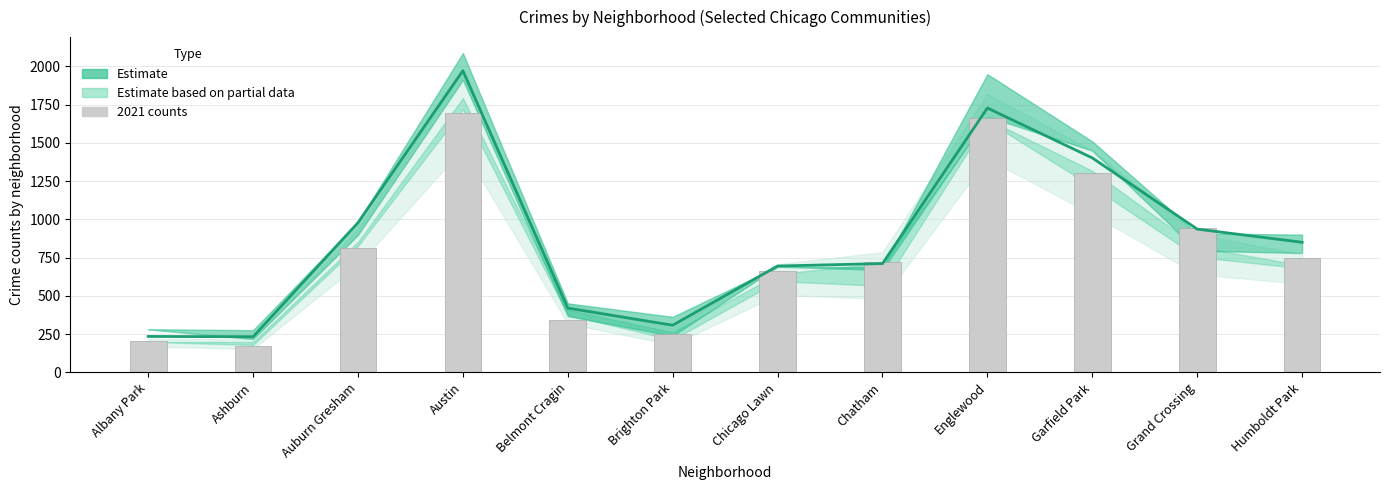

What position from the left is Chatham?

8